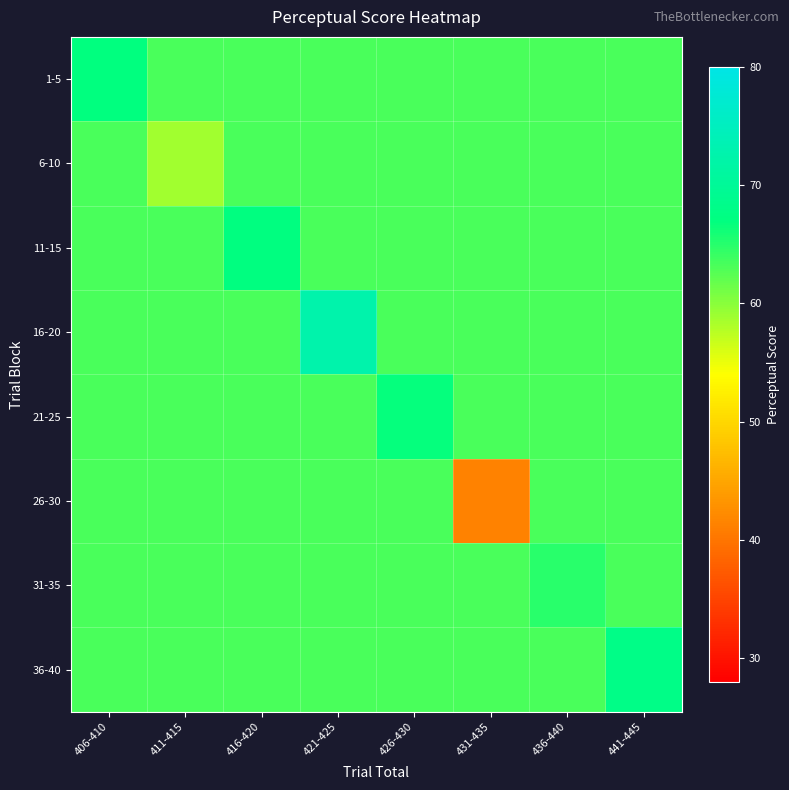

What is the total value across all series at 436-440?

507.9